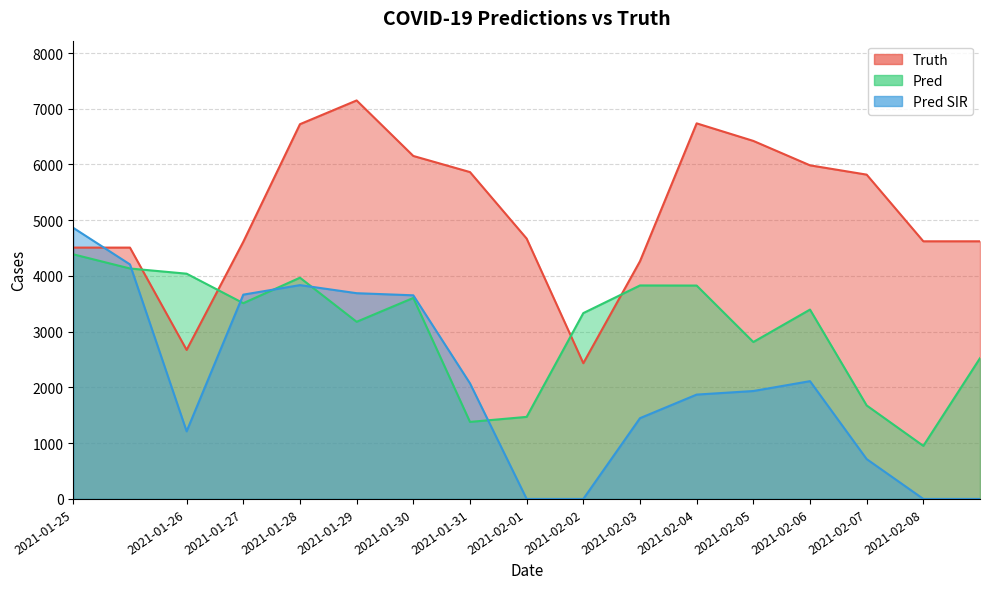

Rank the series by their average value, from lowest to highest.

pred_sir, pred, truth